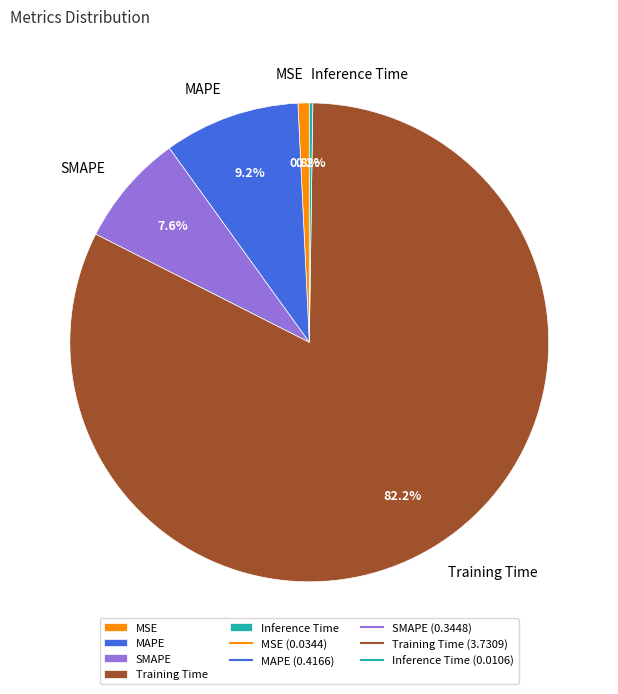

How much of the chart is everything except MSE?

99.2%